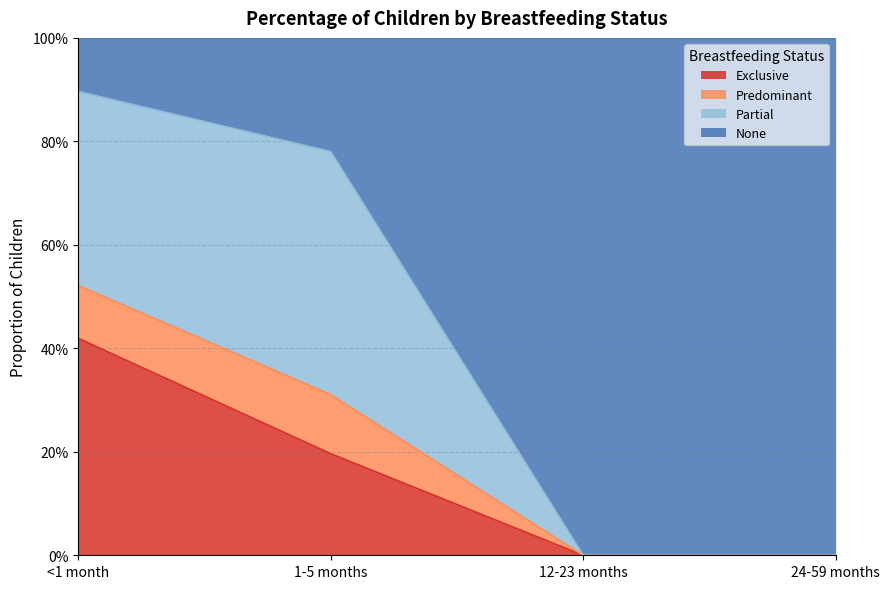

Does the chart have visible grid lines?

Yes